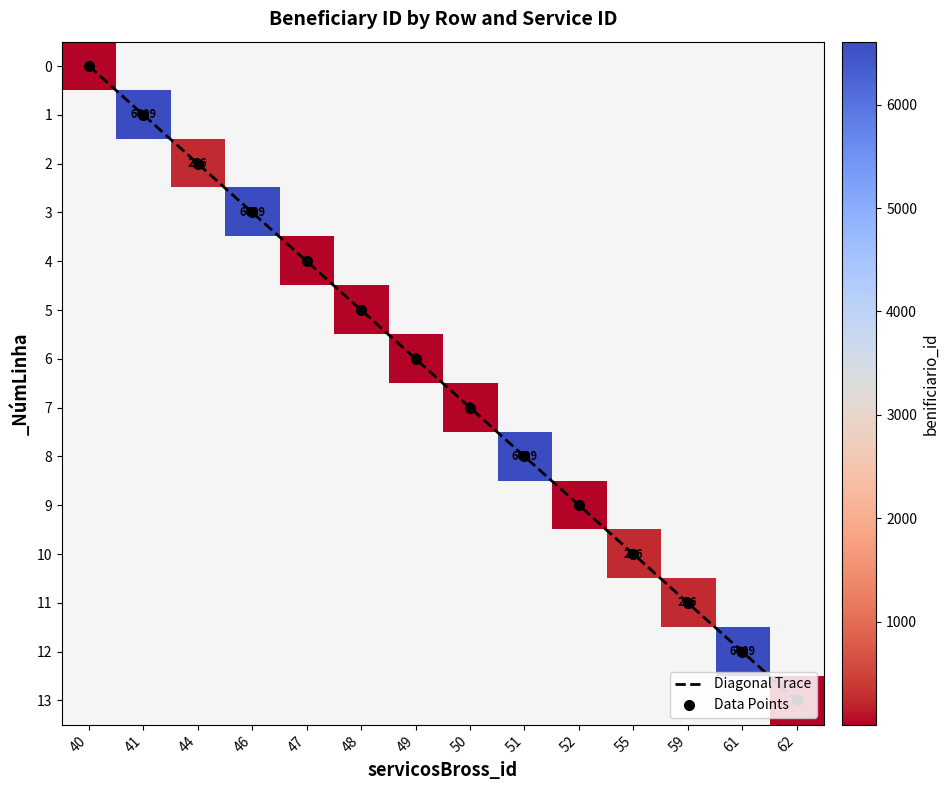

Is it true that 13 equals 5.0 at 62?

False